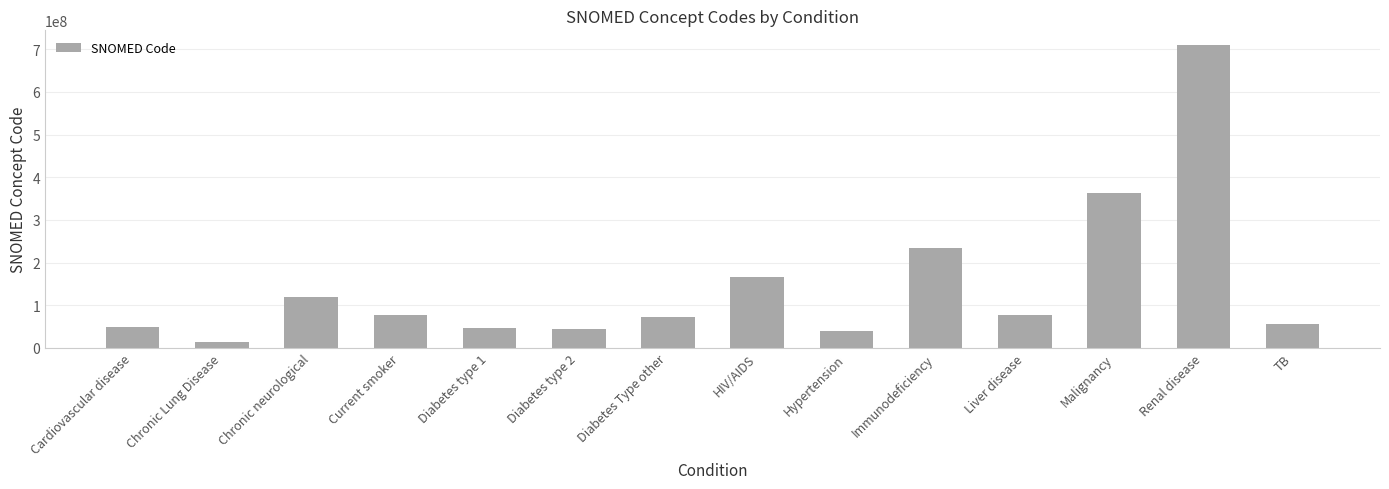

What is the change in value from Diabetes type 2 to Renal disease?

+664989998